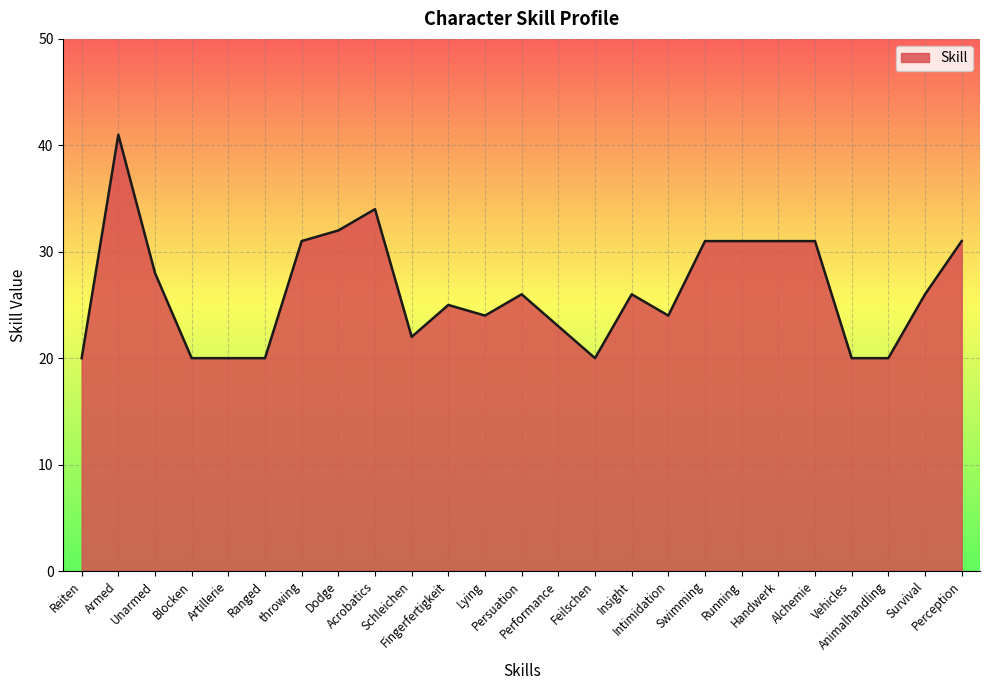

What is the greatest value displayed?

41